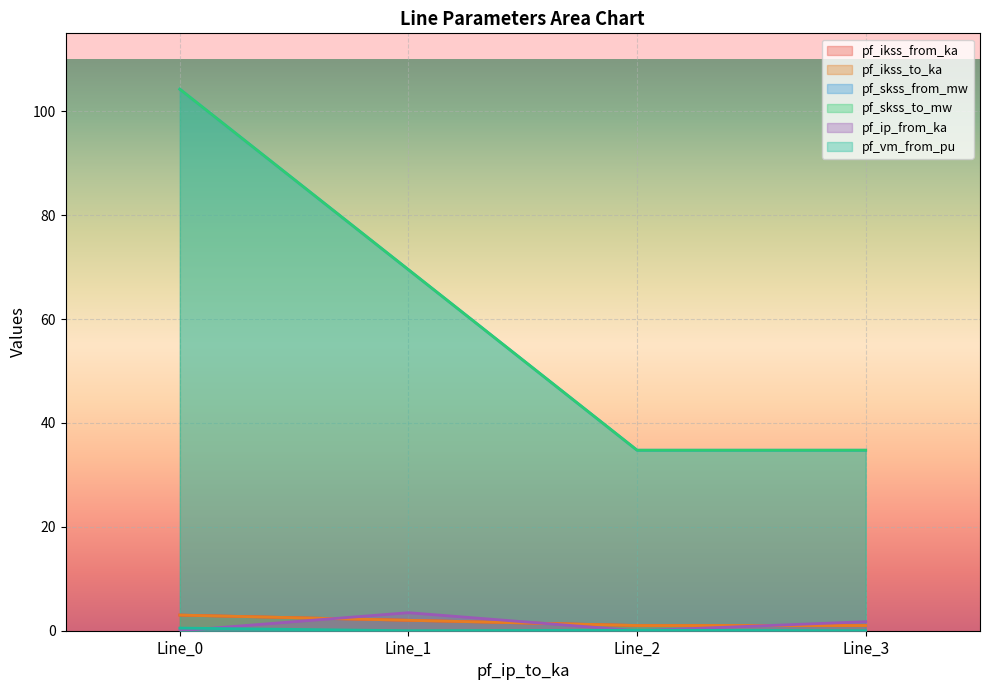

What is the sum of all pf_ikss_to_ka values?

243.2